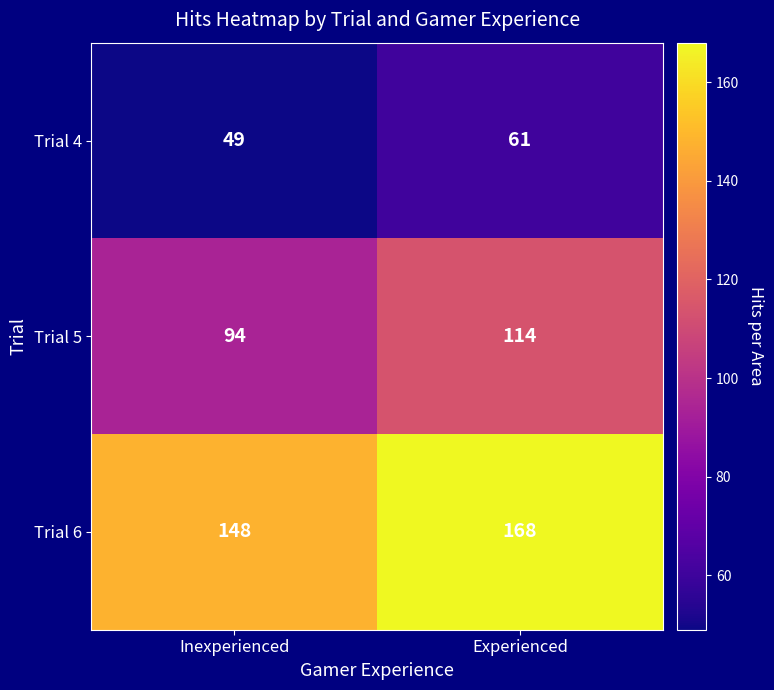

At how many categories does at least one series exceed 140?

2